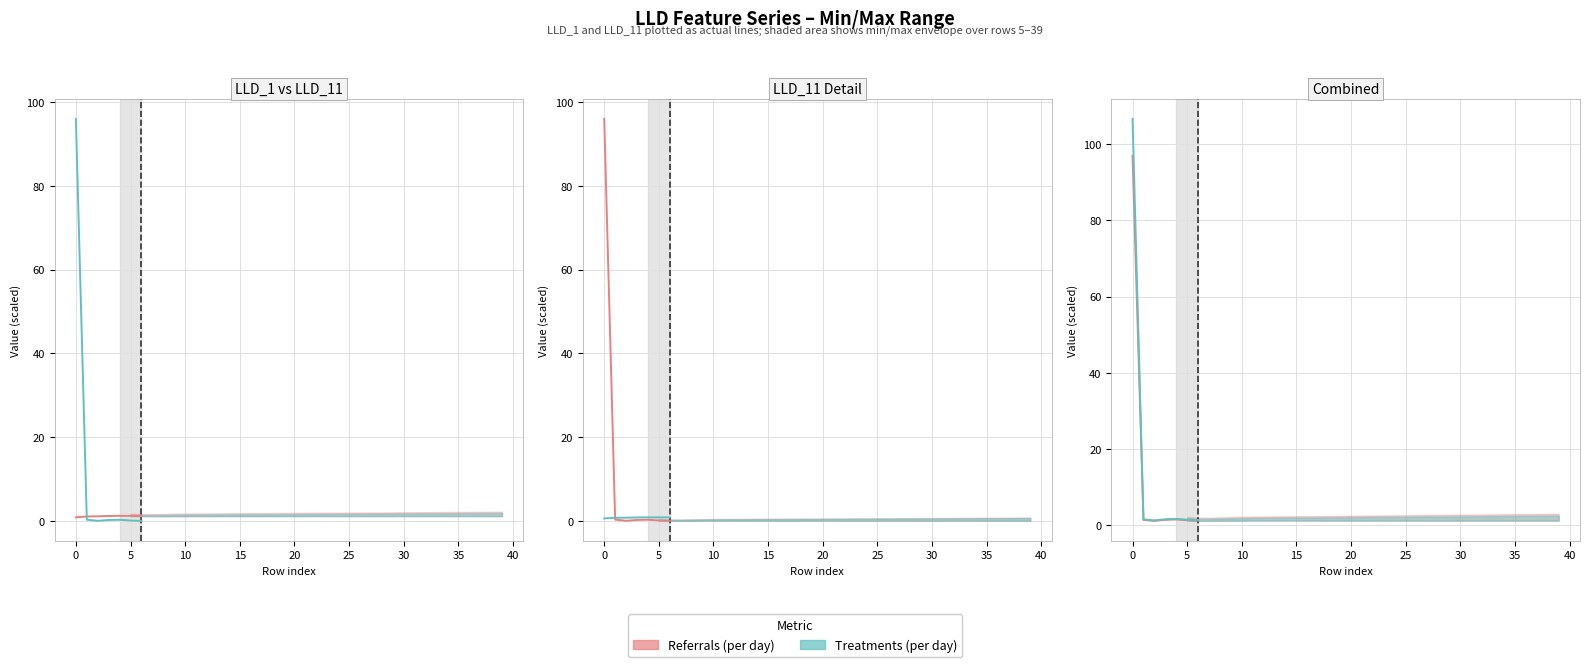

The Treatments (per day) series shows 2.9 at 15. True or false?

False